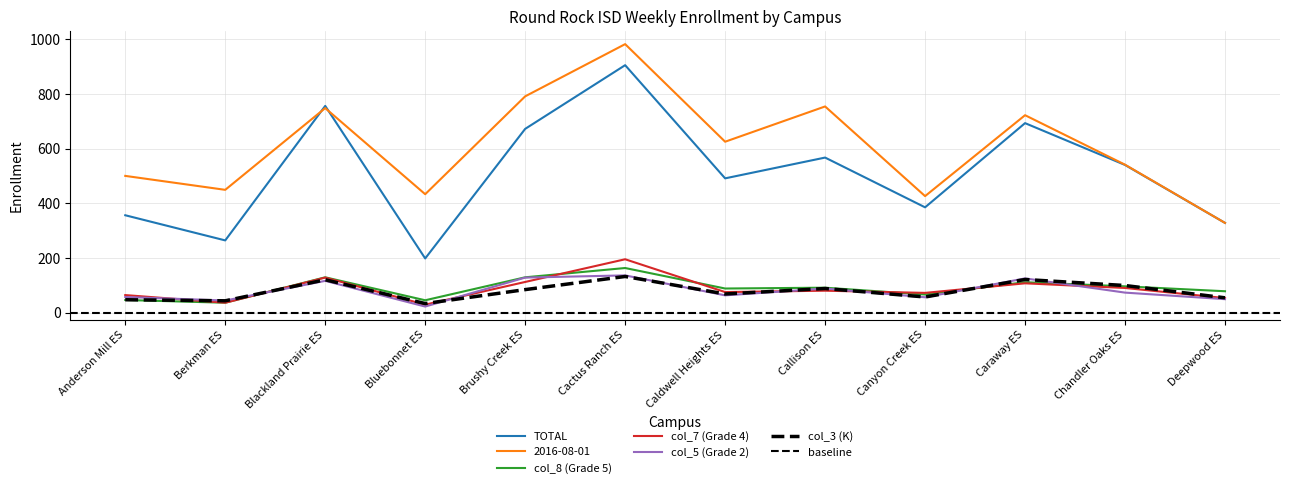

Where does the TOTAL series first go above 540?

Blackland Prairie ES